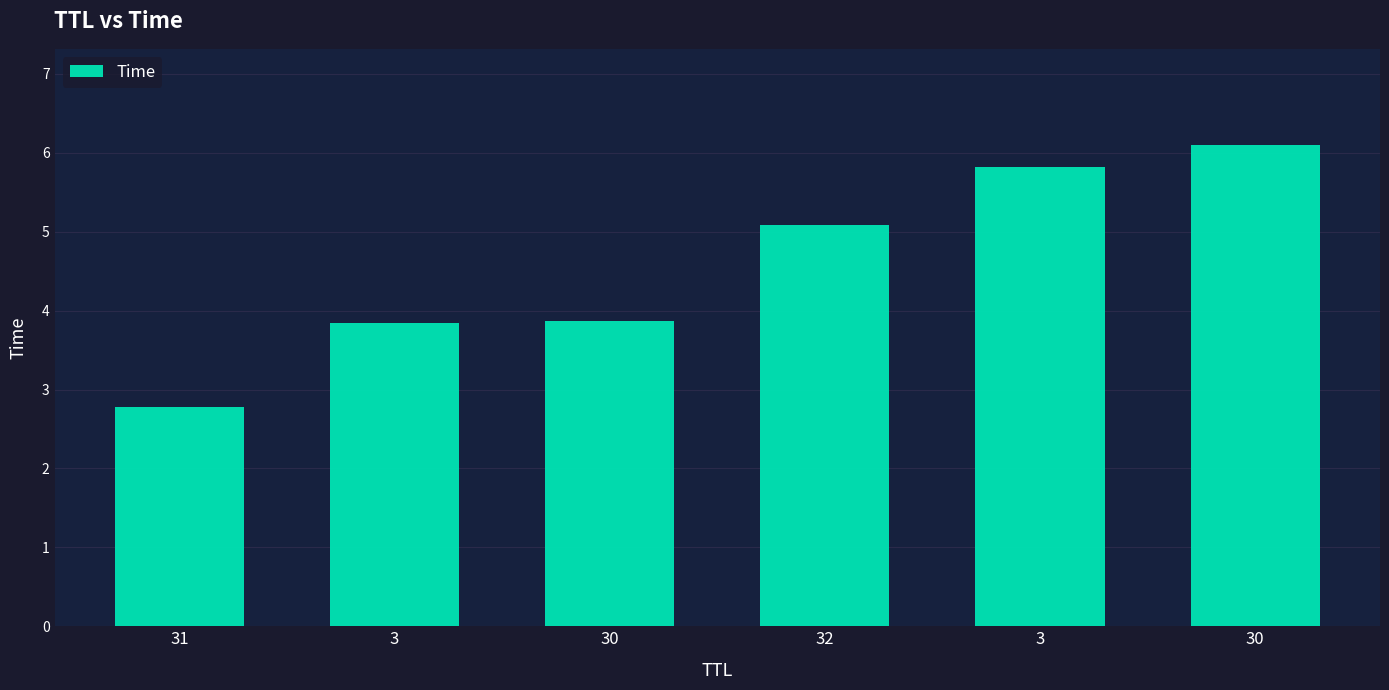

How many values are below 5?

3